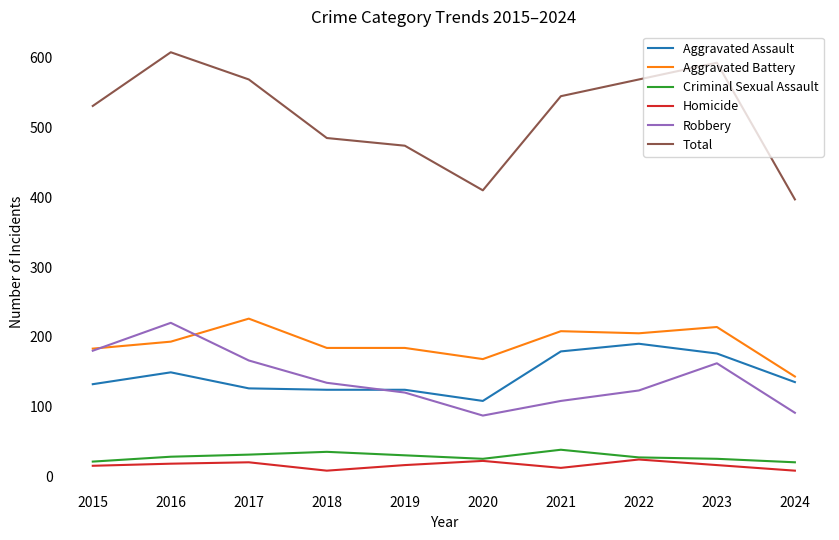

What value does the Robbery series have at 2022, to the nearest 10?

120